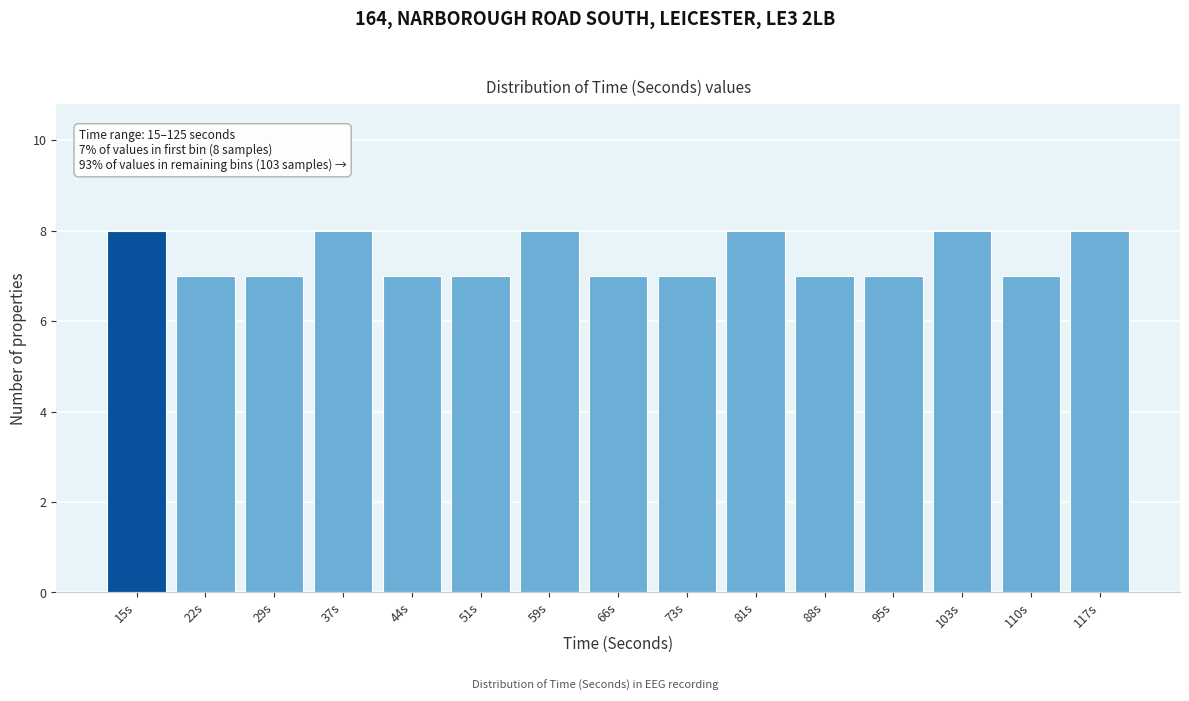

Reading left to right, what are all the values shown in this chart?

8	7	7	8	7	7	8	7	7	8	7	7	8	7	8